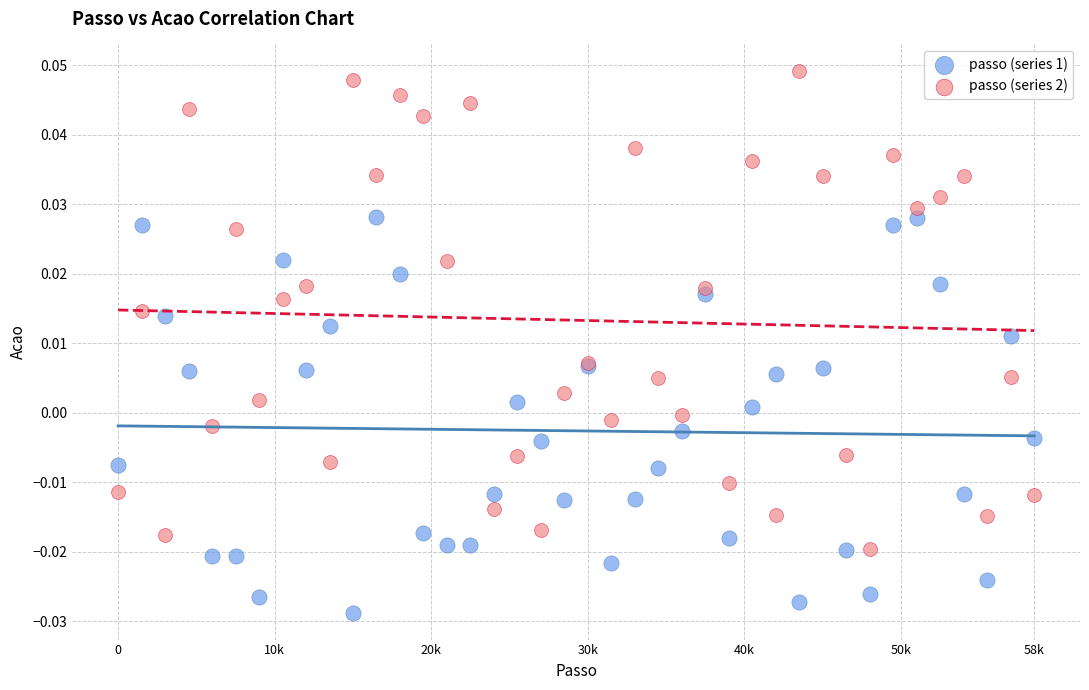

Which series contains the highest Y value?

passo (series 2)